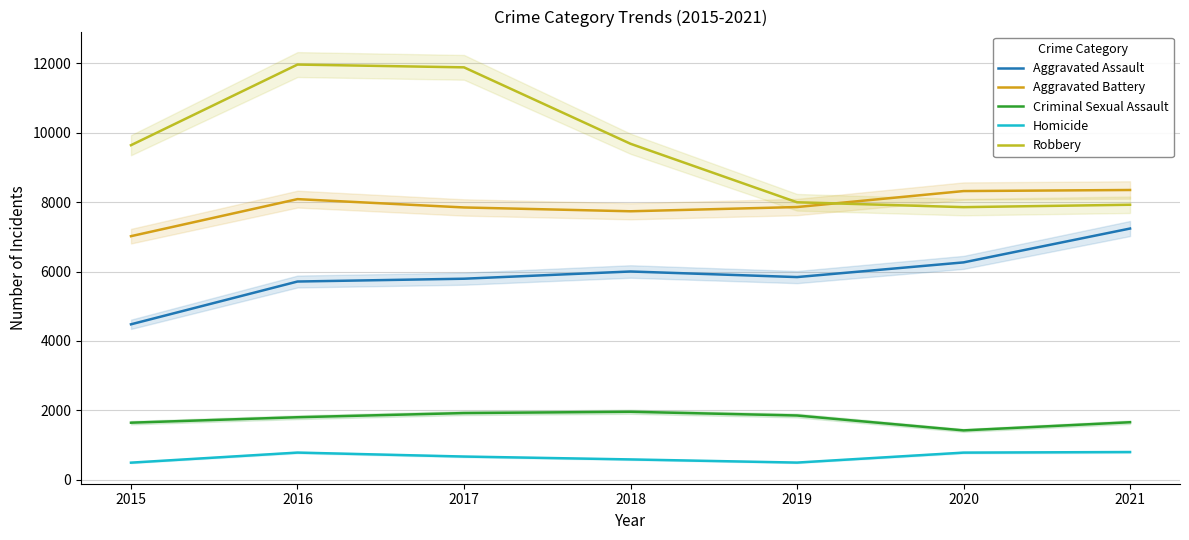

Reading left to right, what are all the values shown in this chart?

Aggravated Assault: 2015=4480	2016=5712	2017=5793	2018=6001	2019=5840	2020=6263	2021=7238
Aggravated Battery: 2015=7018	2016=8085	2017=7845	2018=7735	2019=7857	2020=8317	2021=8348
Criminal Sexual Assault: 2015=1647	2016=1804	2017=1924	2018=1961	2019=1854	2020=1425	2021=1660
Homicide: 2015=496	2016=786	2017=672	2018=589	2019=498	2020=785	2021=802
Robbery: 2015=9638	2016=11960	2017=11880	2018=9679	2019=7994	2020=7854	2021=7923